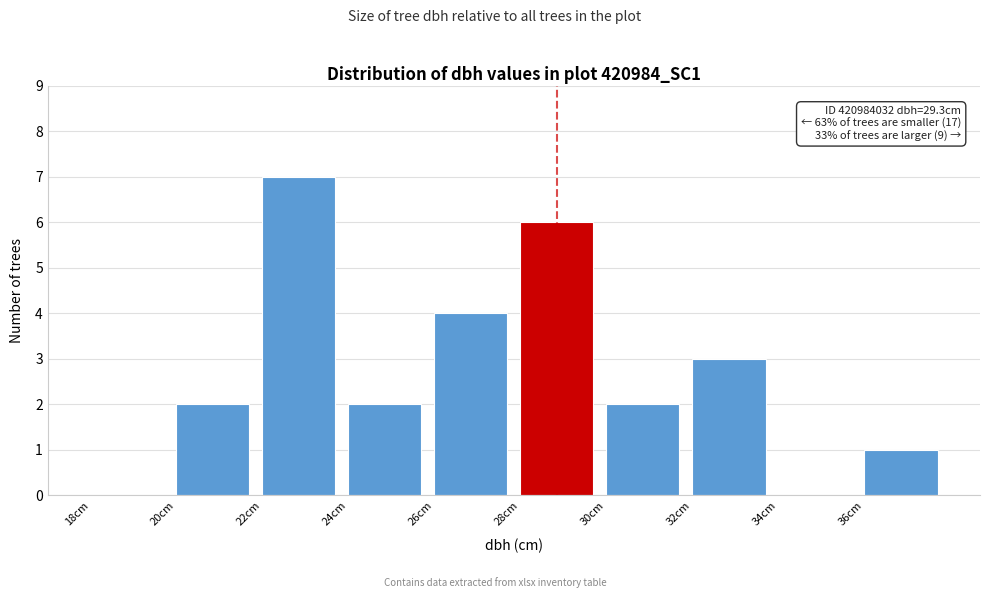

Over which range of the x-axis is the bar tallest?

22 to 24